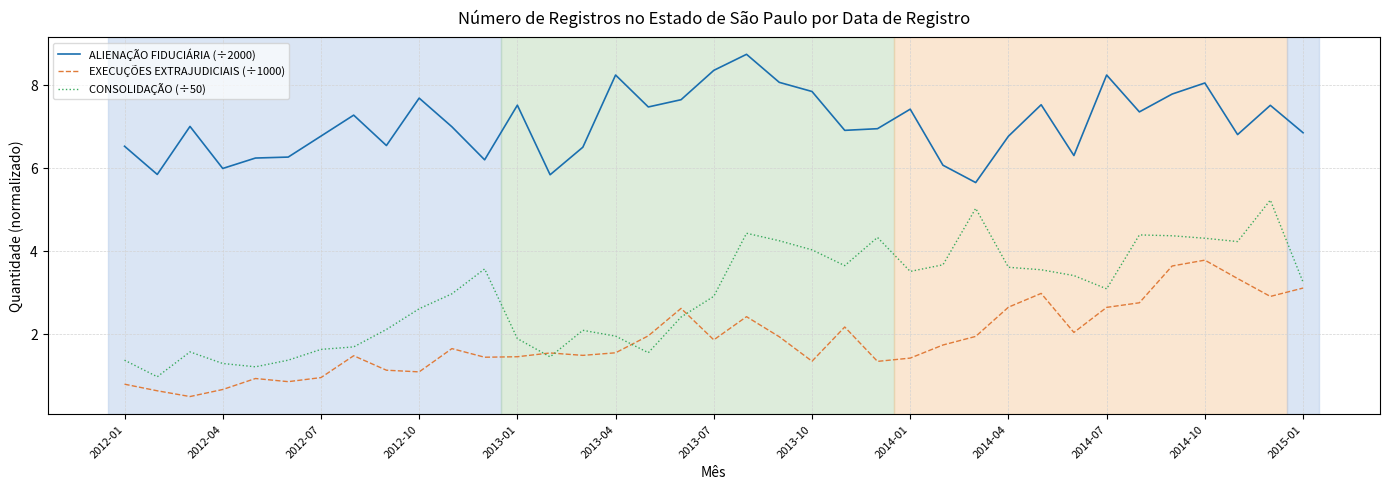

True or false: EXECUÇÕES EXTRAJUDICIAIS (÷1000) has more than 2 points higher than both neighbors.

True